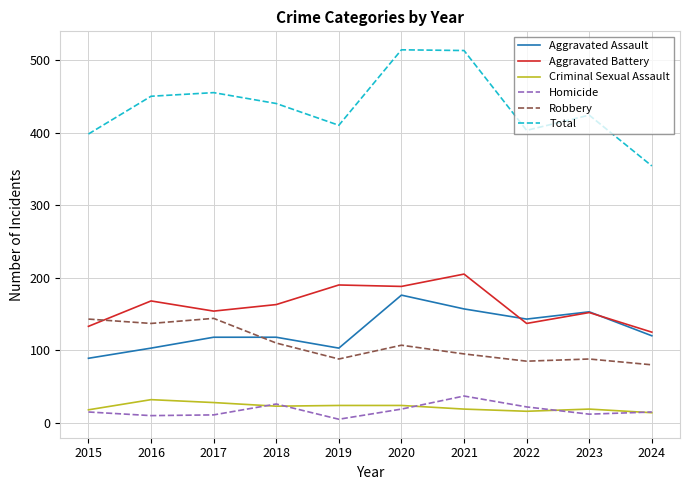

True or false: Aggravated Assault and Total intersect in this chart.

False